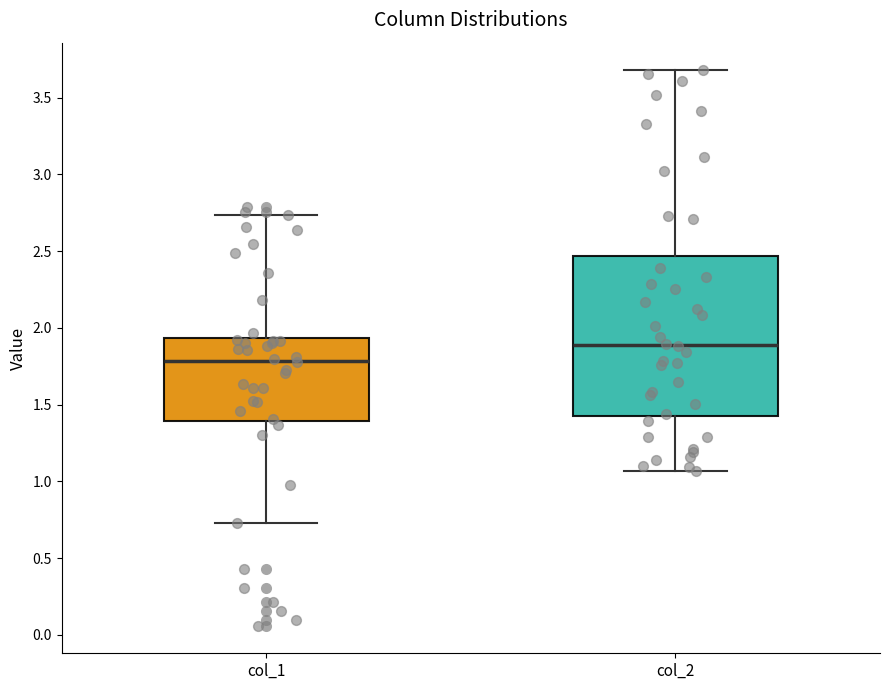

Where does the lower whisker of the box for col_2 end on the y-axis? The values are not printed on the chart, so give them approximately, as read against the axis.

1.05